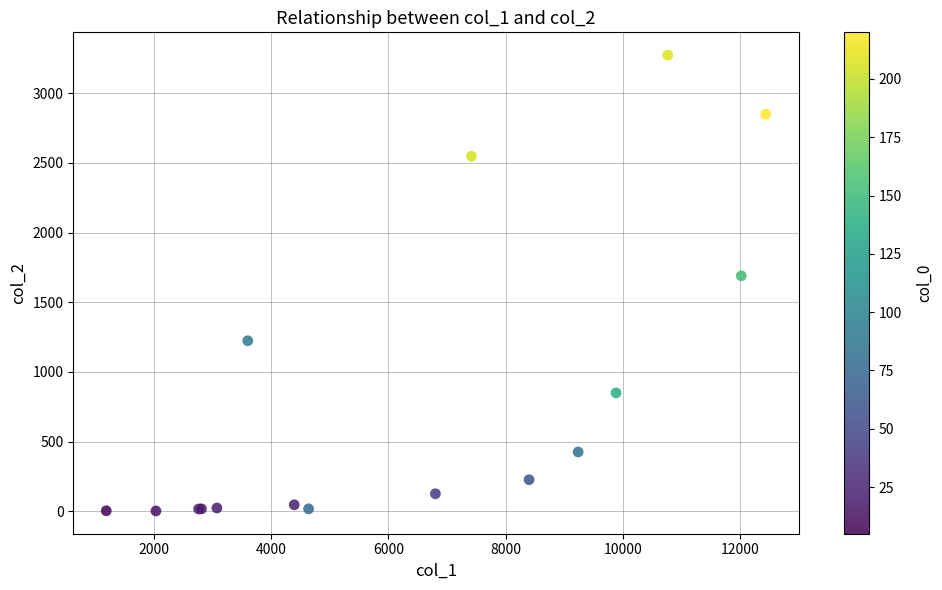

What Y value in the scatter plot is closest to 1638?

1690